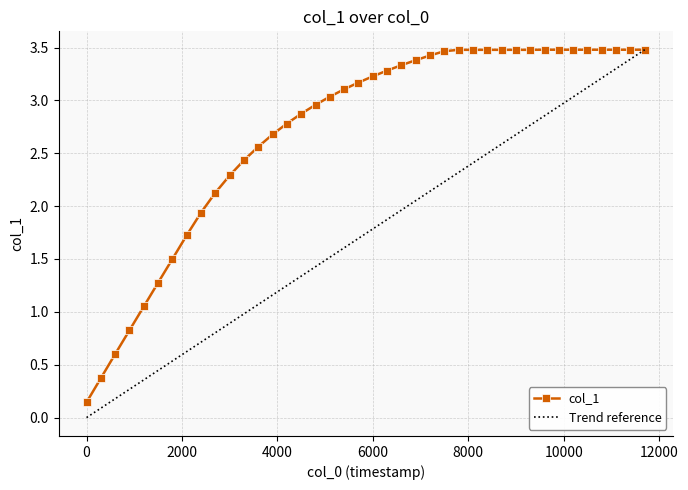

True or false: the data shows 0.3 at 0.

False